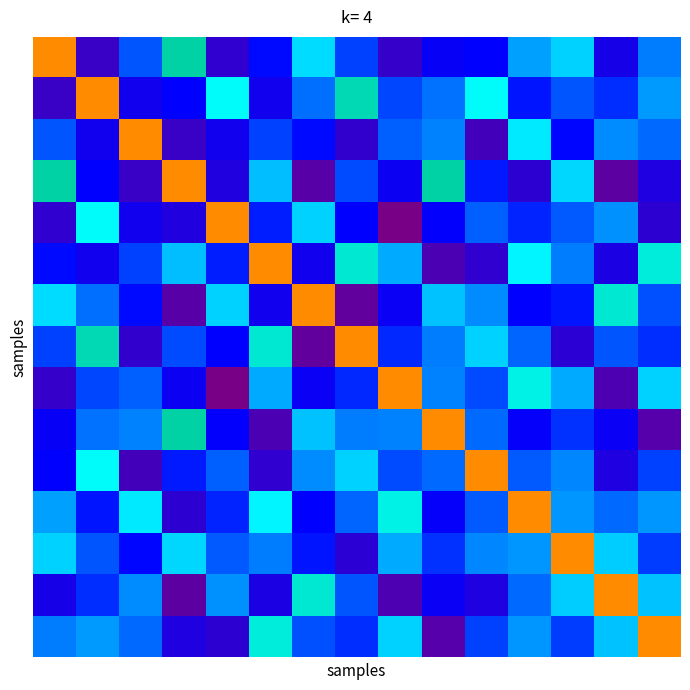

What is the greatest value displayed?

4.0